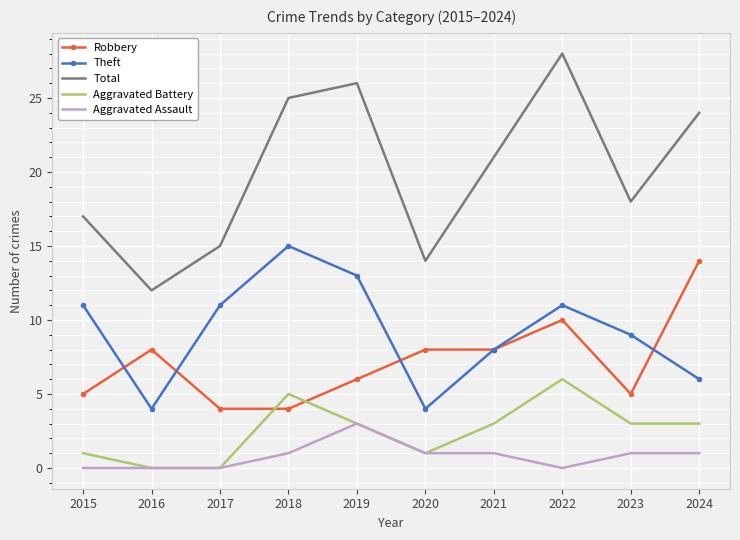

What are all the series names shown in the legend?

Robbery, Theft, Total, Aggravated Battery, Aggravated Assault